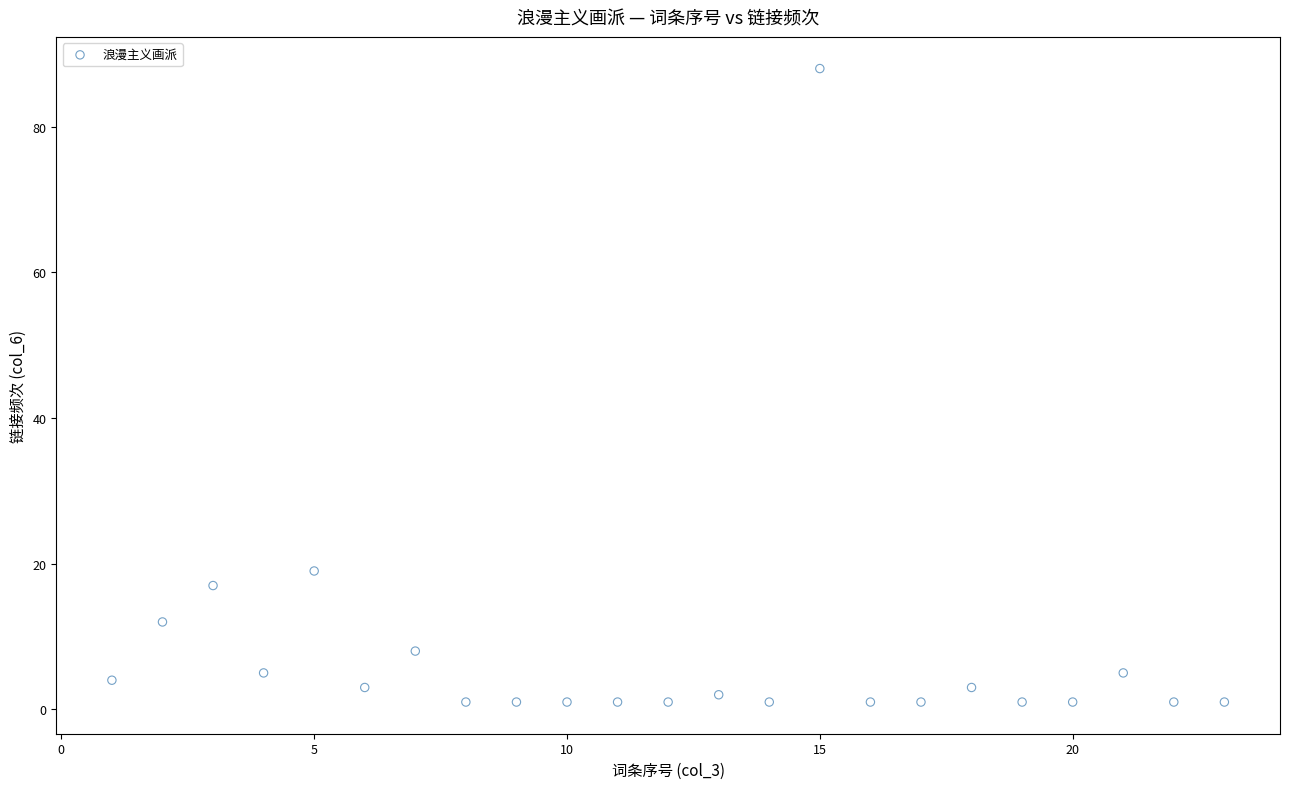

What is the range of Y values (max minus min)?

87